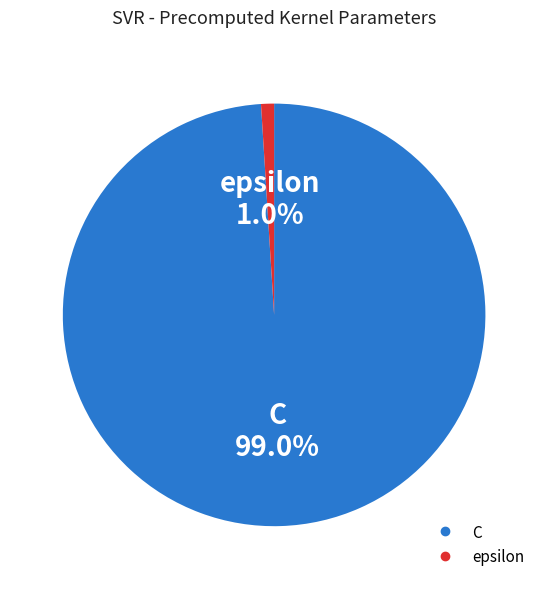

To the nearest percent, what is the combined percentage of epsilon and C?

100%